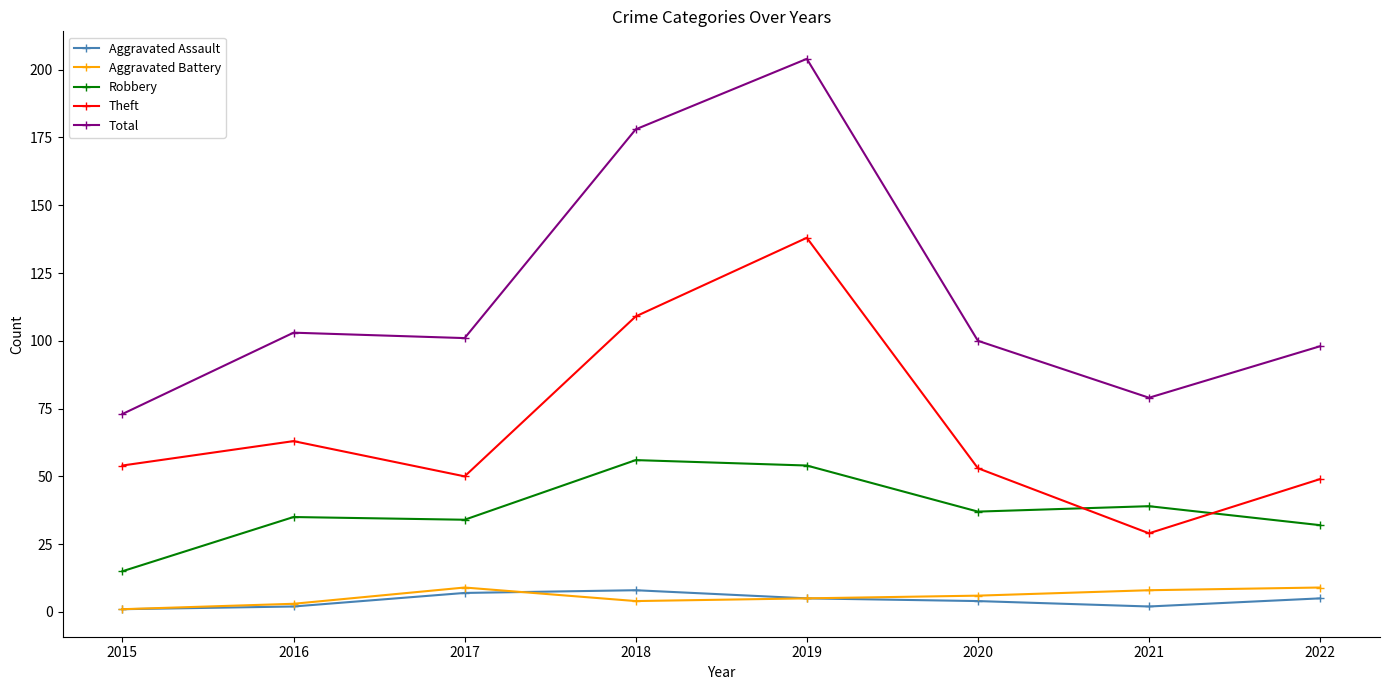

Reading left to right, extract all data points from this chart.

Aggravated Assault: 2015=1	2016=2	2017=7	2018=8	2019=5	2020=4	2021=2	2022=5
Aggravated Battery: 2015=1	2016=3	2017=9	2018=4	2019=5	2020=6	2021=8	2022=9
Robbery: 2015=15	2016=35	2017=34	2018=56	2019=54	2020=37	2021=39	2022=32
Theft: 2015=54	2016=63	2017=50	2018=109	2019=138	2020=53	2021=29	2022=49
Total: 2015=73	2016=103	2017=101	2018=178	2019=204	2020=100	2021=79	2022=98